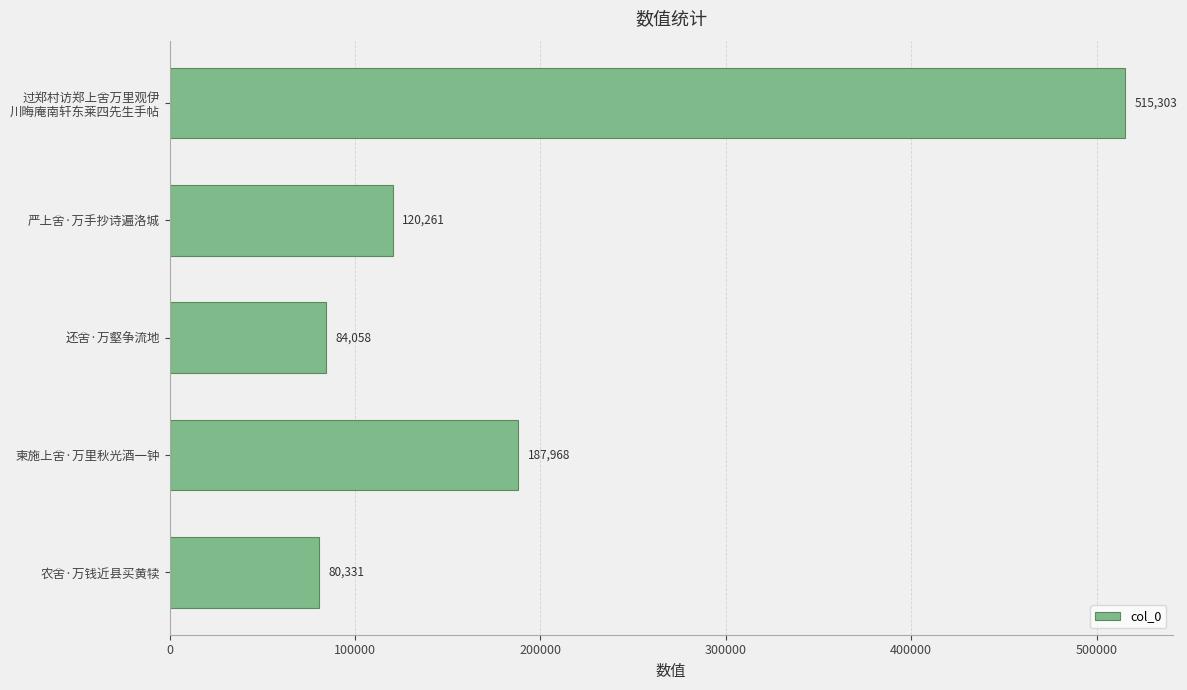

What is the change in value from 柬施上舍·万里秋光酒一钟 to 严上舍·万手抄诗遍洛城?

-67707